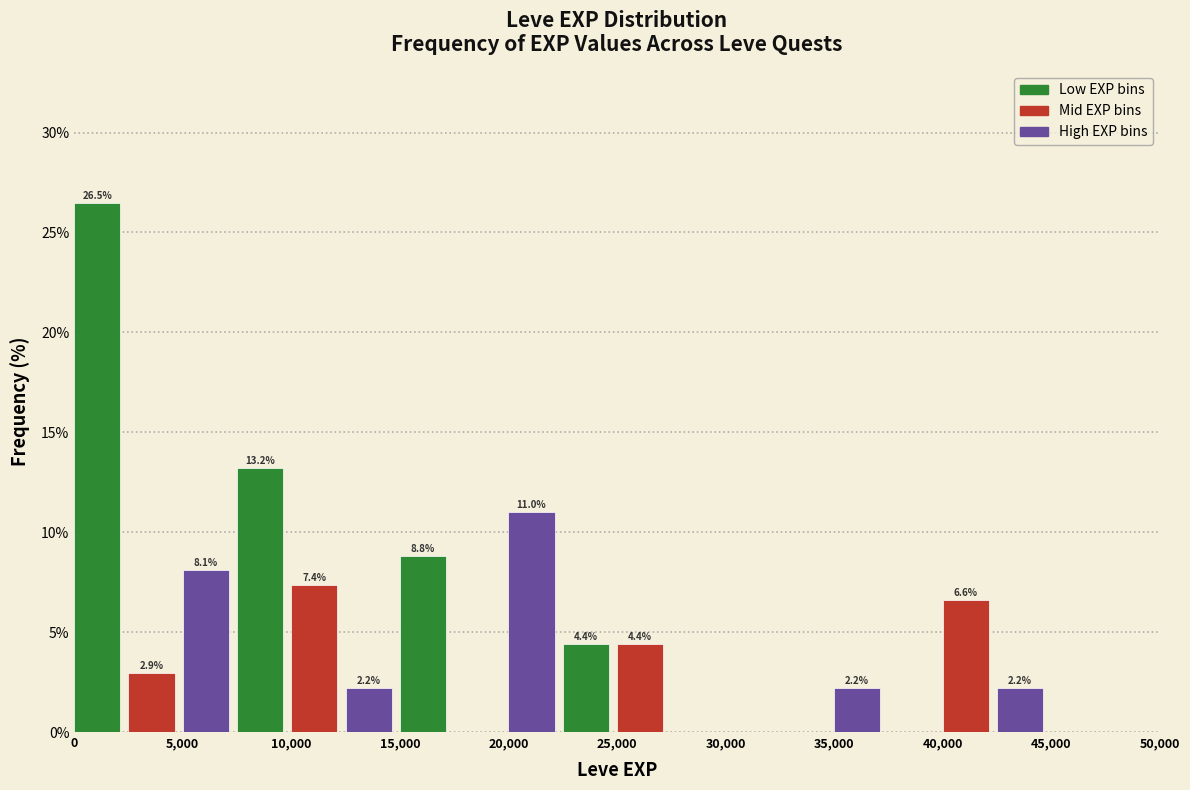

Over which range of the x-axis is the bar tallest?

0 to 2500